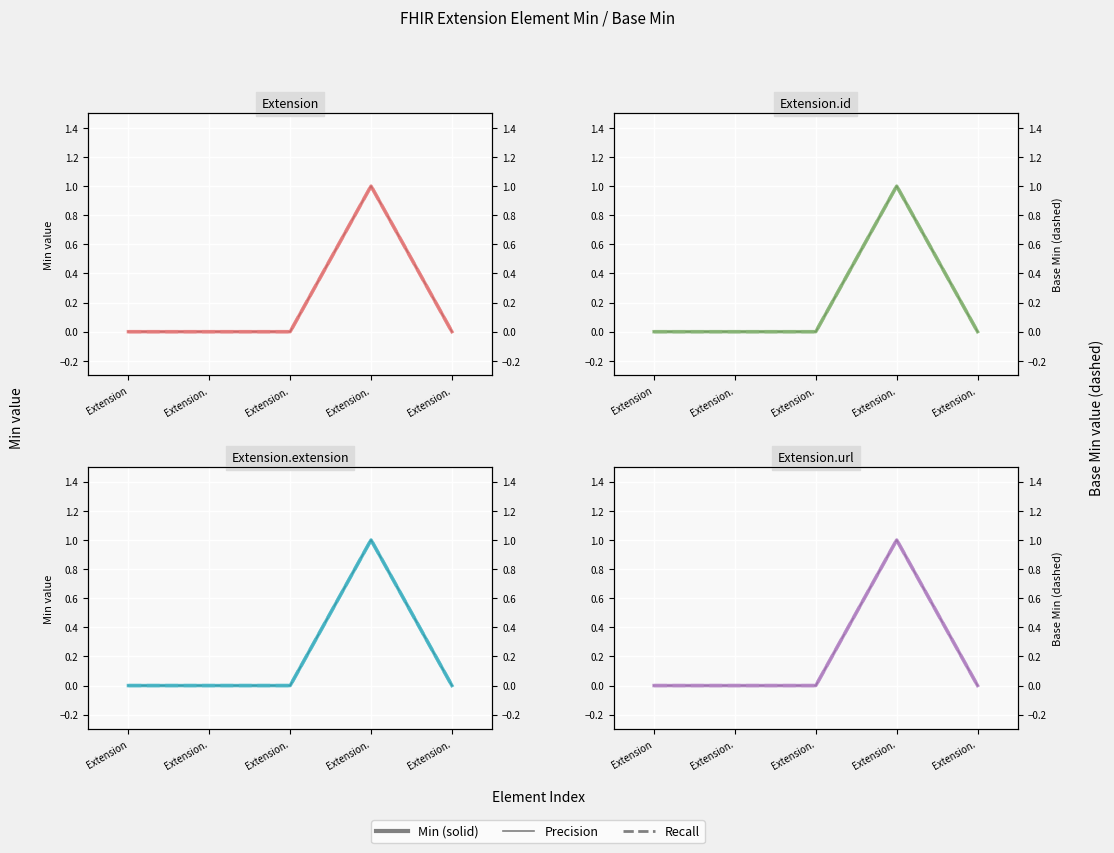

The value of Recall at Extension. is 0. True or false?

True